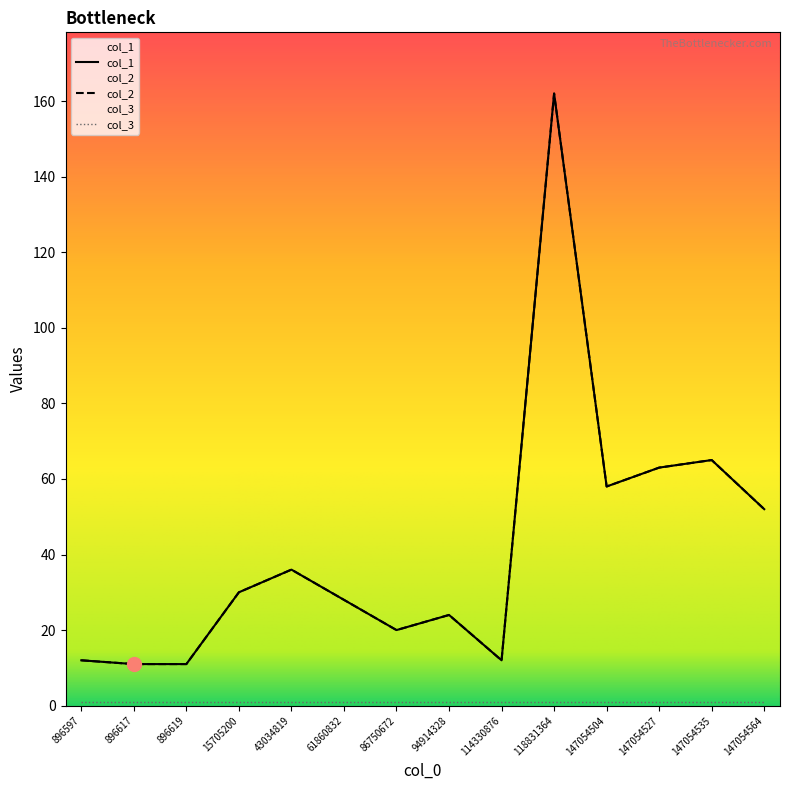

Count the number of categories in the chart.

14